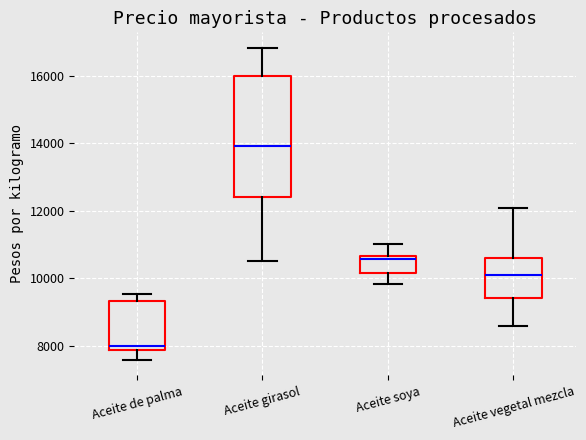

Reading left to right, read every box against the y-axis: the position of its median line, the range the box covers, and the ends of its whiskers. The values are not printed on the chart, so give them approximately, as read against the axis.

Aceite de palma: median 8000, box 7800 to 9400, whiskers 7600 to 9600
Aceite girasol: median 14000, box 12400 to 16000, whiskers 10600 to 16800
Aceite soya: median 10600 (just below the box's upper edge), box 10200 to 10600, whiskers 9800 to 11000
Aceite vegetal mezcla: median 10200, box 9400 to 10600, whiskers 8600 to 12000